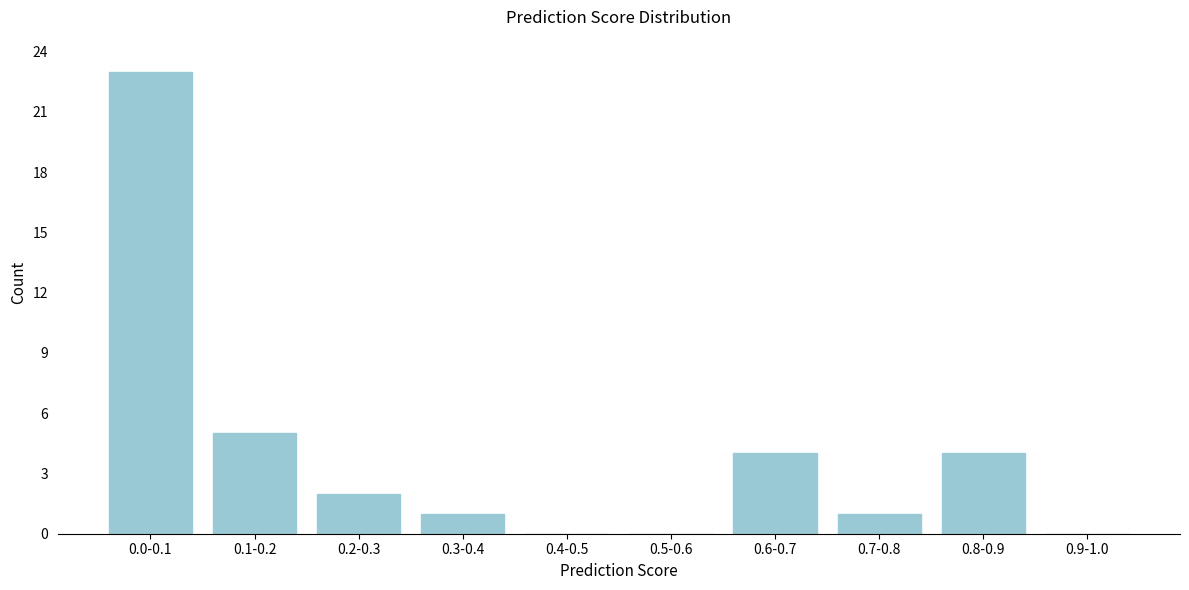

Reading left to right, list all the values displayed in this chart.

0.0-0.1=23	0.1-0.2=5	0.2-0.3=2	0.3-0.4=1	0.4-0.5=0	0.5-0.6=0	0.6-0.7=4	0.7-0.8=1	0.8-0.9=4	0.9-1.0=0